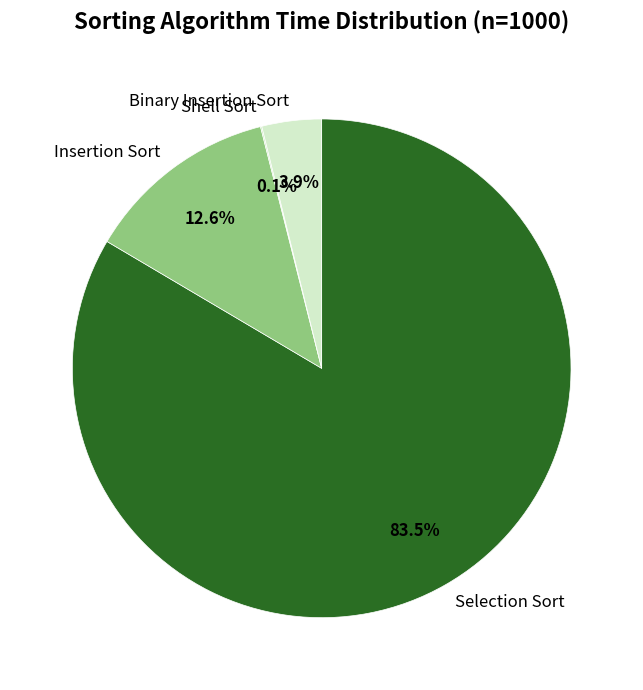

Does any single category account for the majority?

Yes